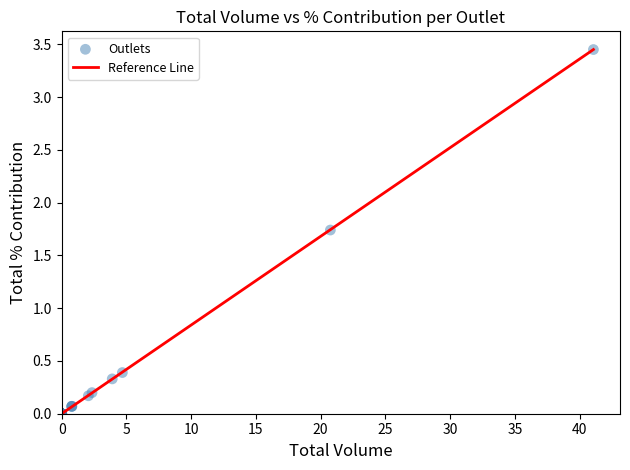

What Y value in the scatter plot is closest to 1?

0.4